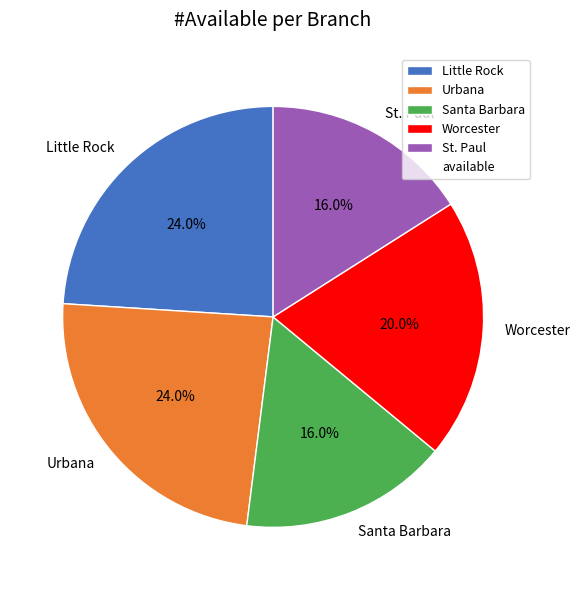

What percentage do Little Rock and Santa Barbara together represent?

40.0%